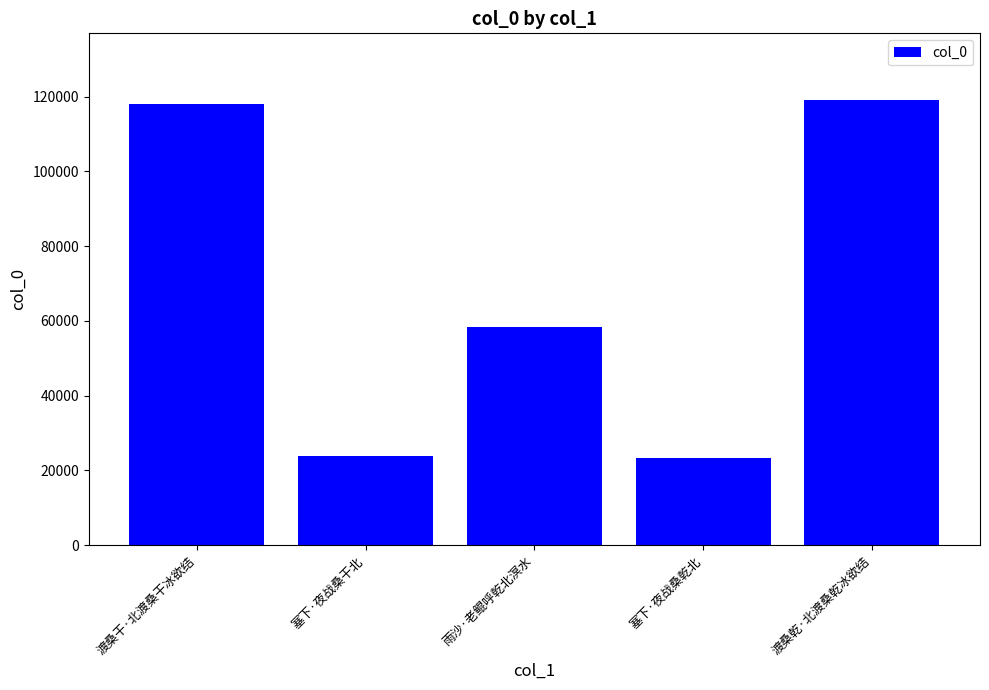

Count the number of categories in the chart.

5